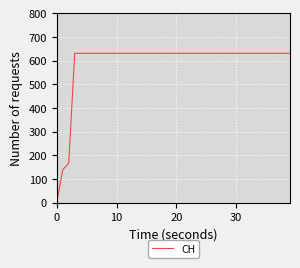

What is the maximum value shown in the chart?

631